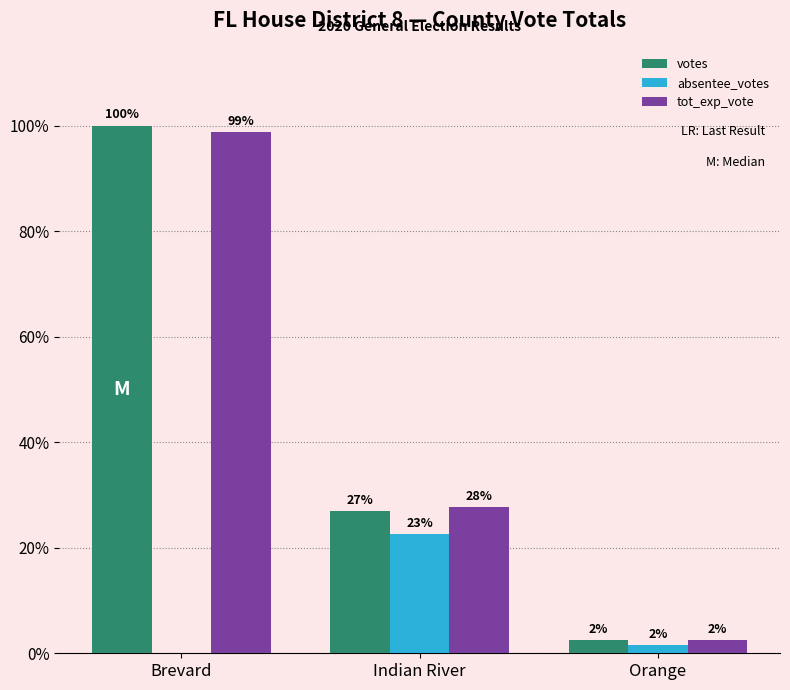

Rank the series at Orange from lowest to highest value.

absentee_votes, tot_exp_vote, votes